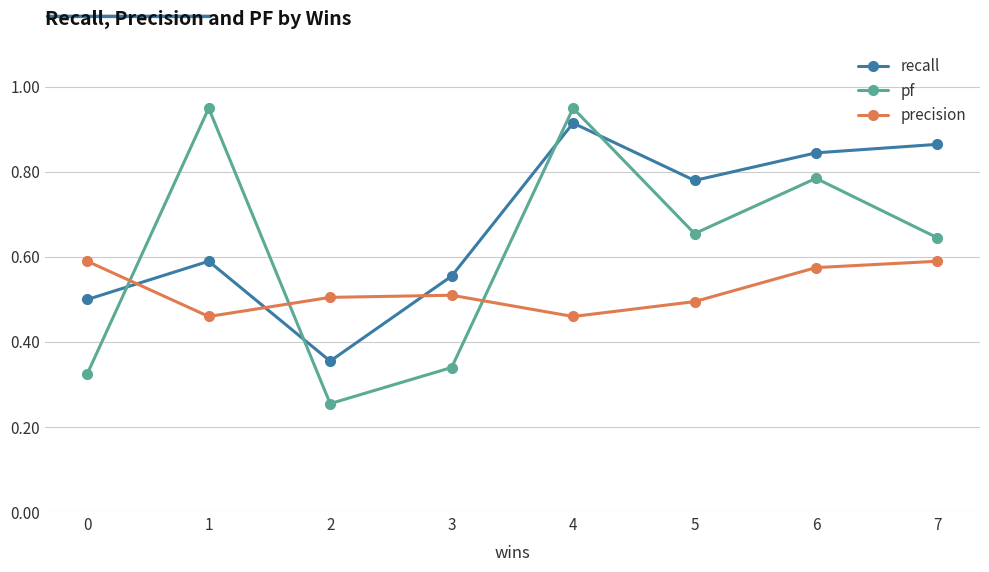

How many times do pf and recall cross each other?

4